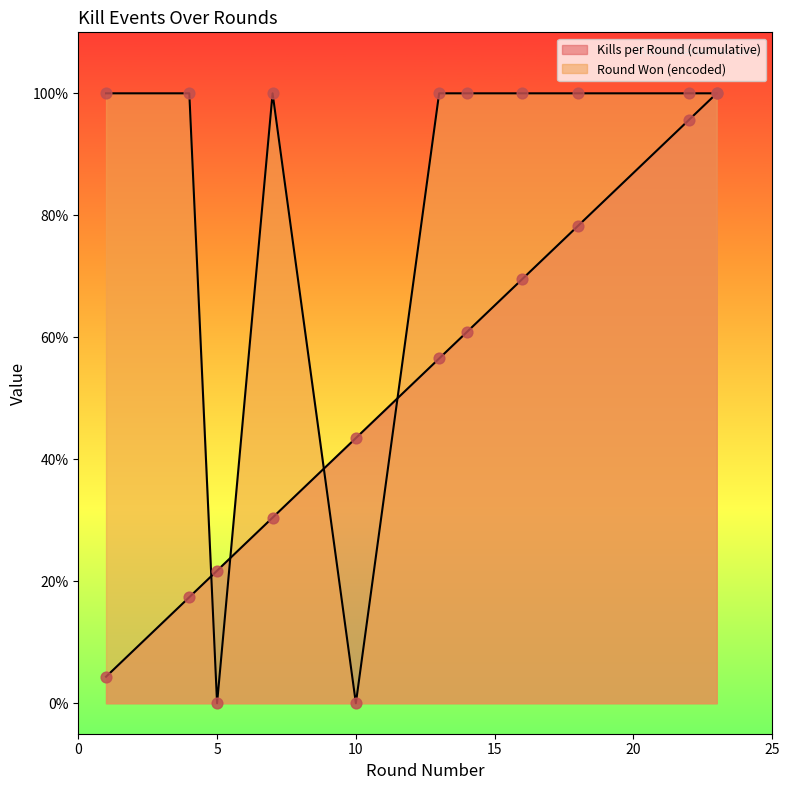

At which category is the sum across all series the highest?

23